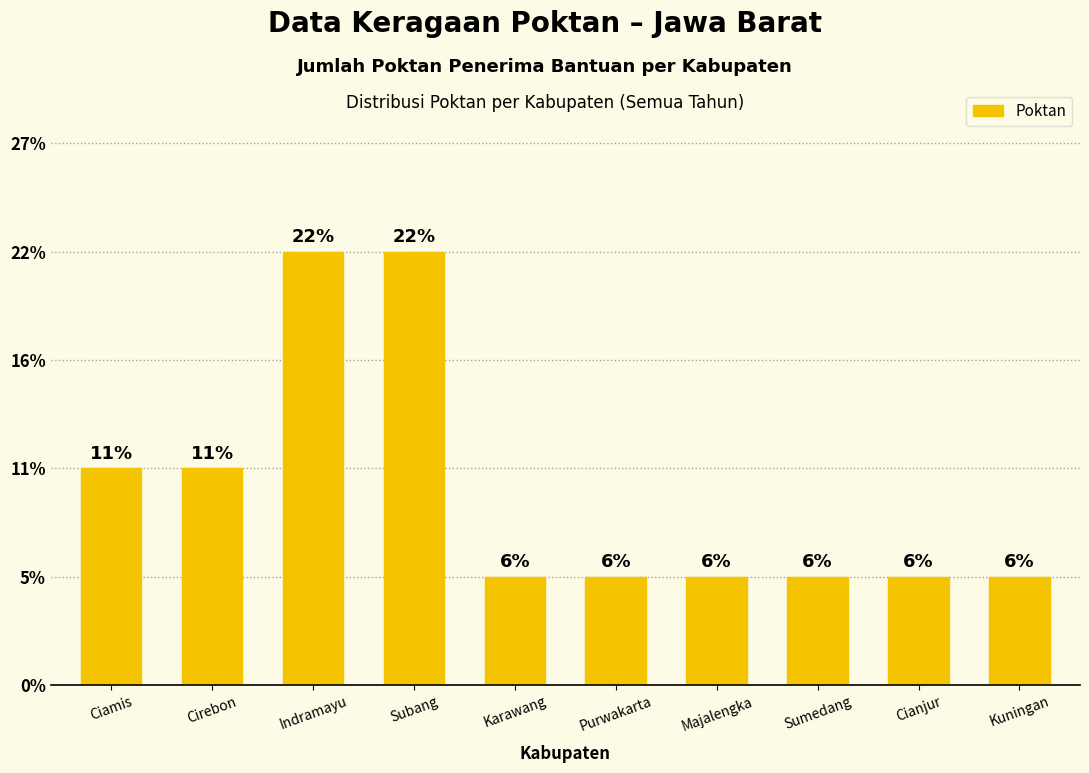

List the labels in order of value, smallest first.

Karawang, Purwakarta, Majalengka, Sumedang, Cianjur, Kuningan, Ciamis, Cirebon, Indramayu, Subang